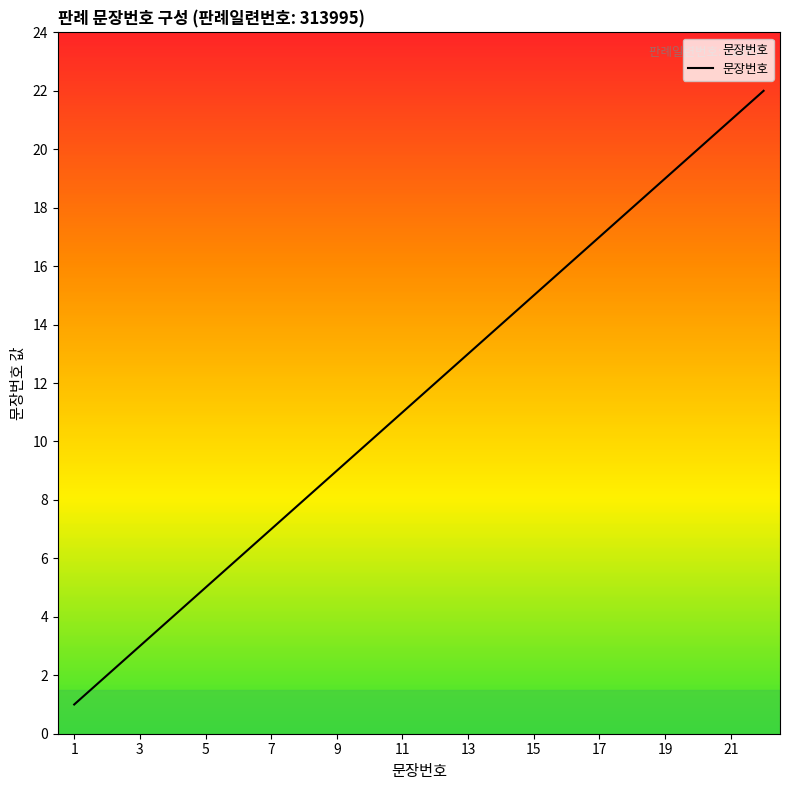

What is the difference between the maximum and minimum values?

21